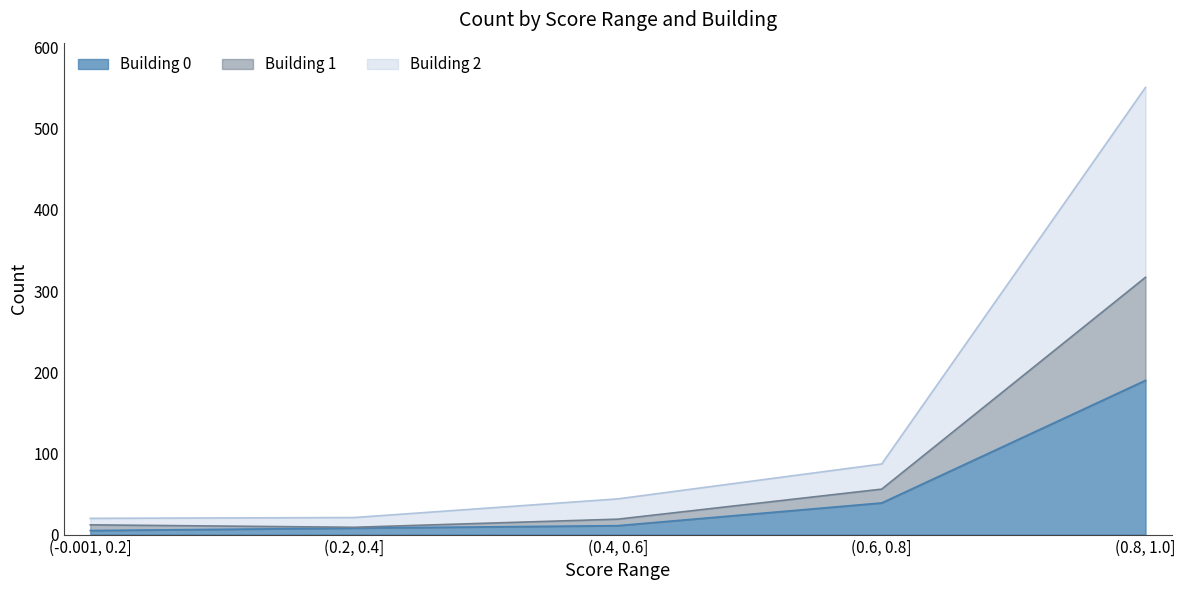

Where is the first local minimum for Building 2?

(0.2, 0.4]